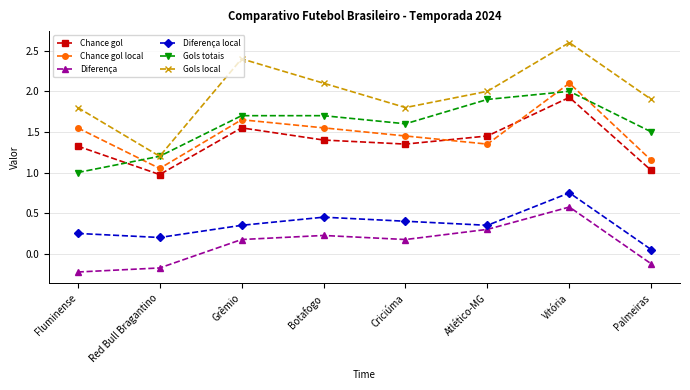

What is the value of the Gols local point at the 7th from the left?

2.6